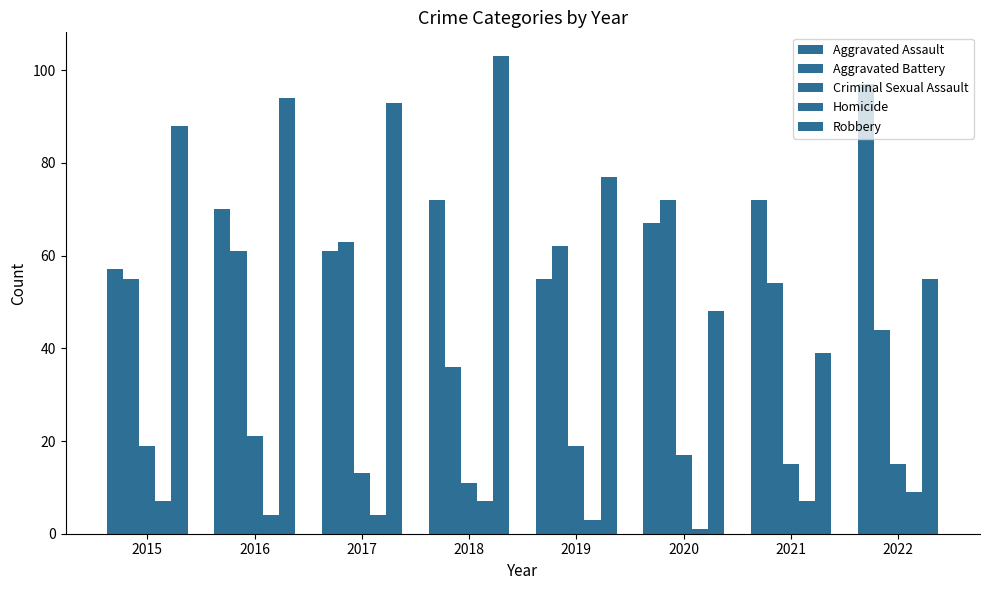

What is the difference between the maximum and minimum values in the Aggravated Battery series?

36